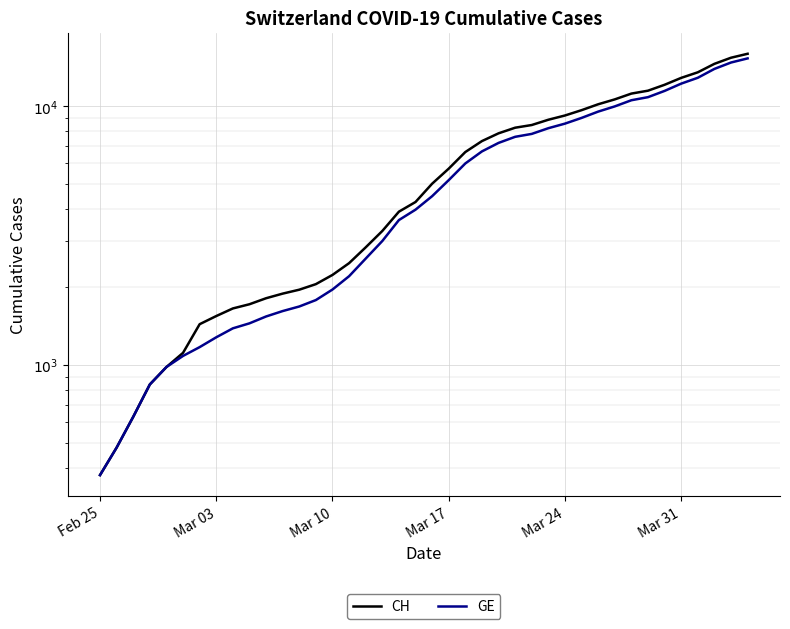

Reading left to right, transcribe all the data shown in this chart.

CH: 375	479	630	840	981	1113	1436	1544	1652	1715	1809	1885	1952	2051	2226	2472	2845	3291	3908	4259	5012	5731	6644	7323	7847	8249	8449	8855	9196	9642	10162	10613	11175	11467	12086	12852	13505	14561	15375	15926
GE: 375	479	630	840	981	1083	1171	1278	1384	1447	1538	1614	1681	1780	1955	2201	2574	3010	3627	3978	4485	5174	6002	6681	7205	7607	7807	8213	8554	9000	9520	9971	10533	10825	11444	12210	12863	13919	14733	15284